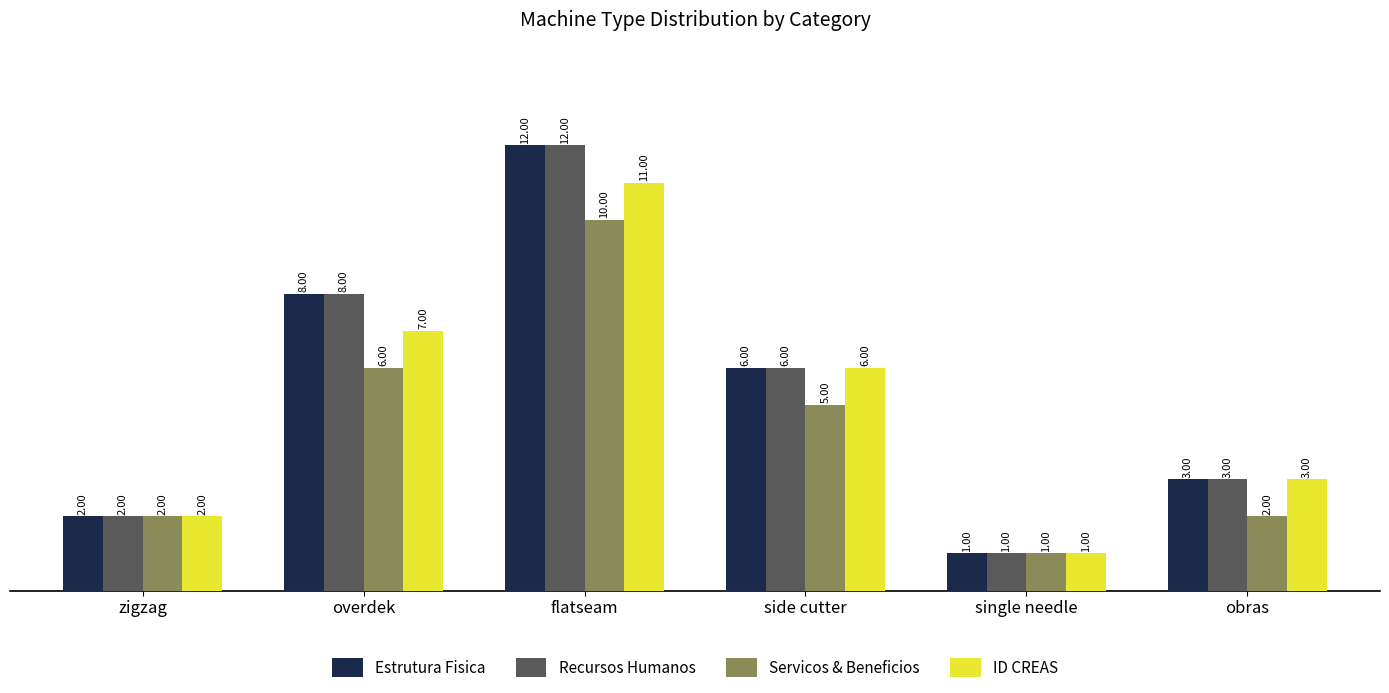

What is the lowest value of the ID CREAS series?

1